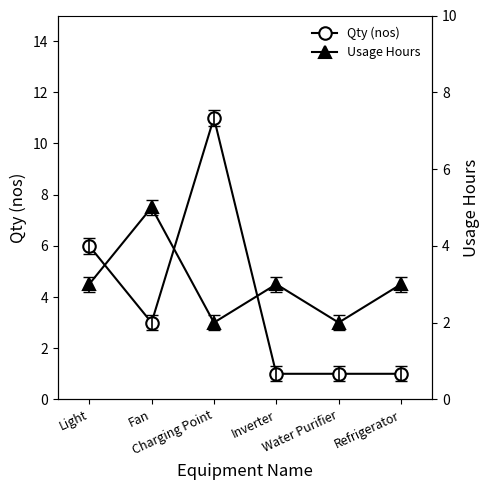

What position from the right is Refrigerator?

1